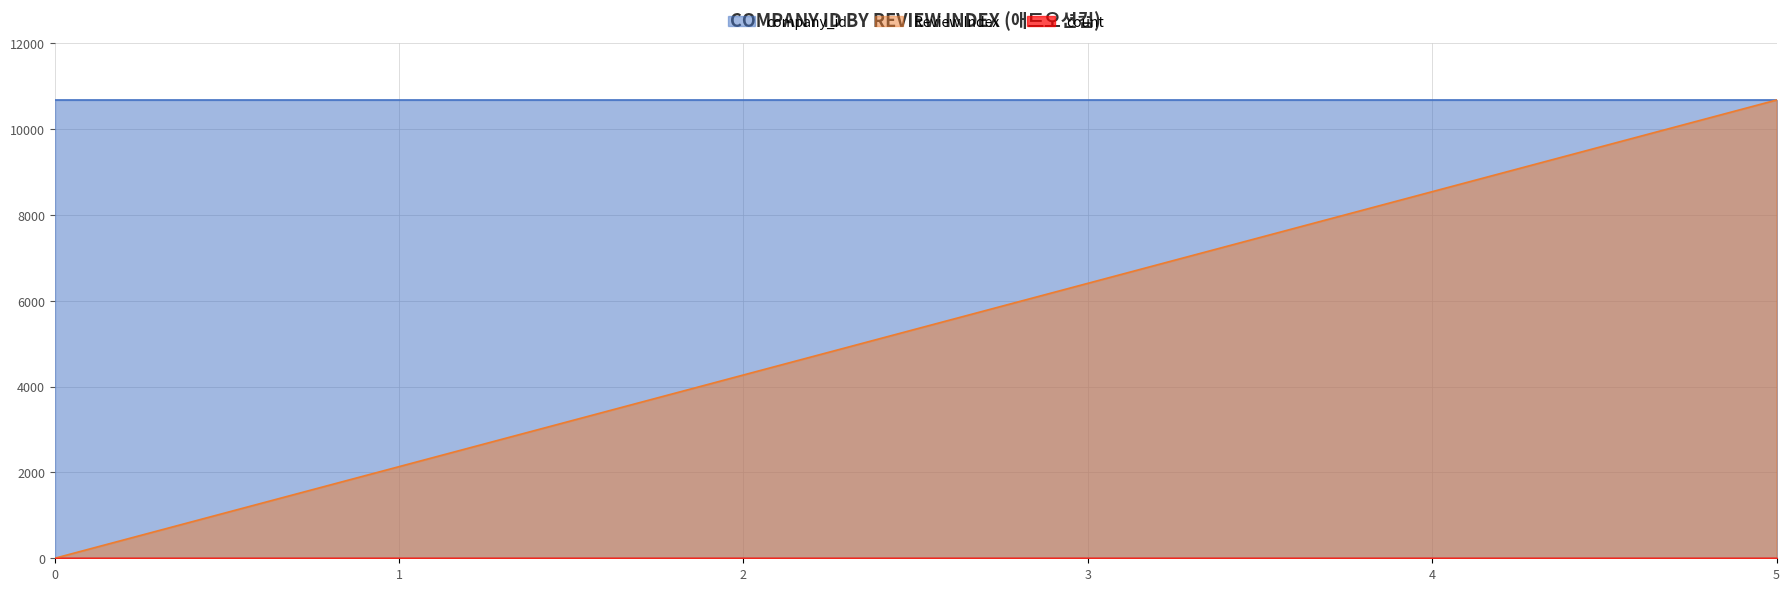

Between 5 and 0, which is larger?

5